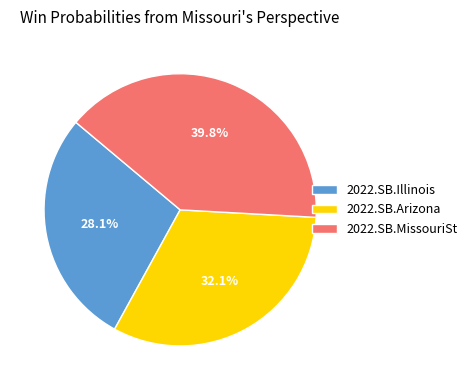

Is there any slice that represents more than half of the pie?

No